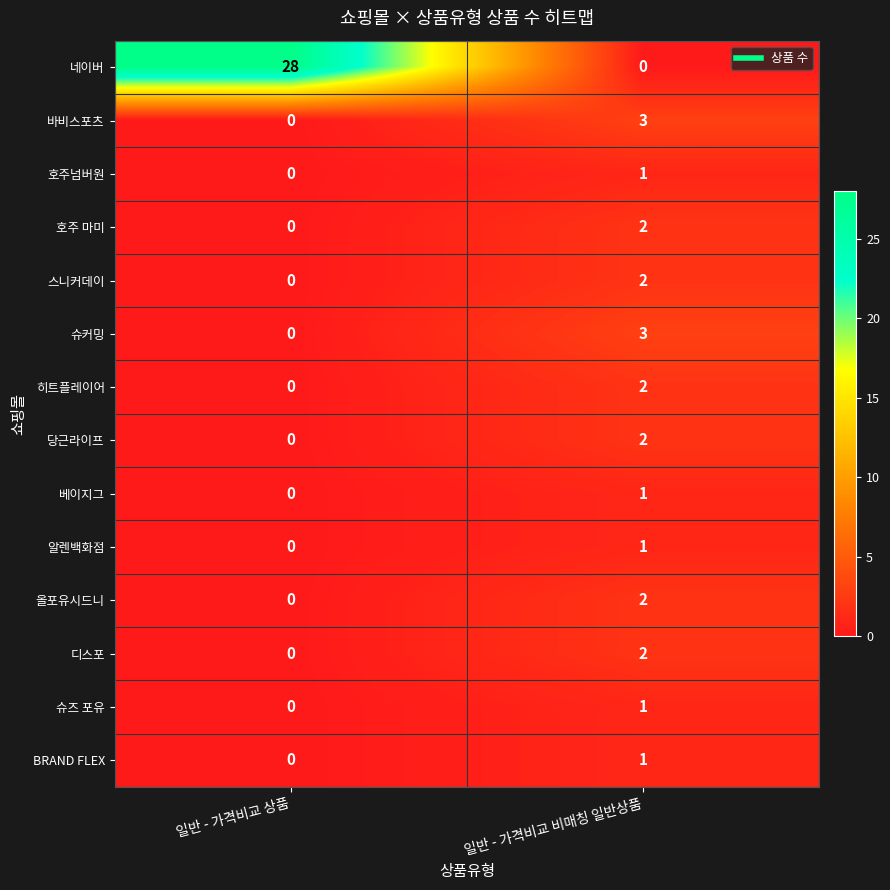

What is the sum of all 슈커밍 values?

3